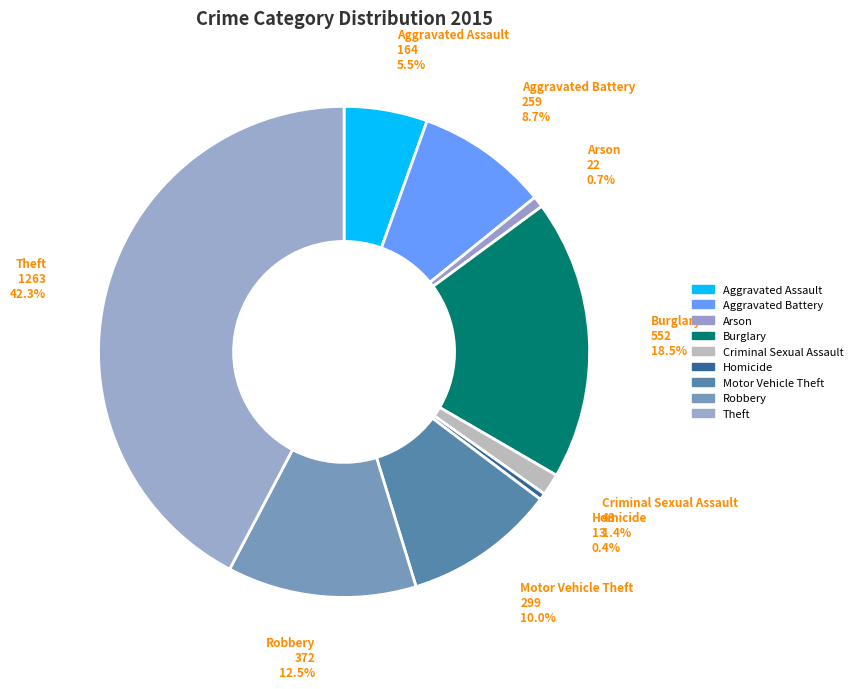

How much of the chart is everything except Aggravated Battery?

91.3%